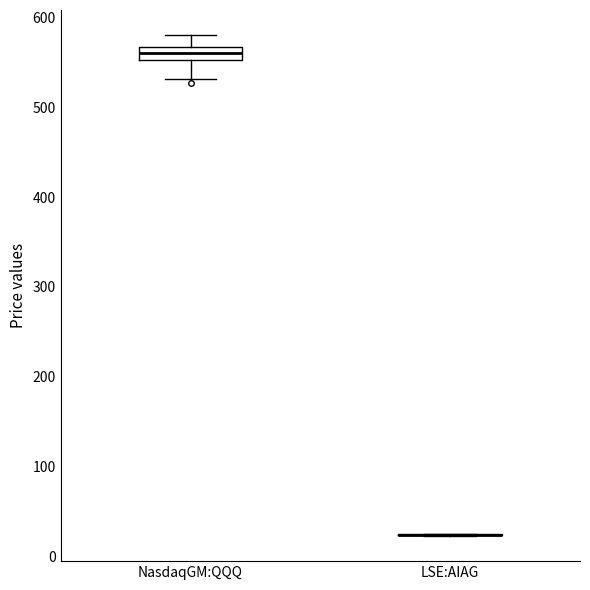

Which box is the tallest, from its lower edge to its upper edge?

NasdaqGM:QQQ